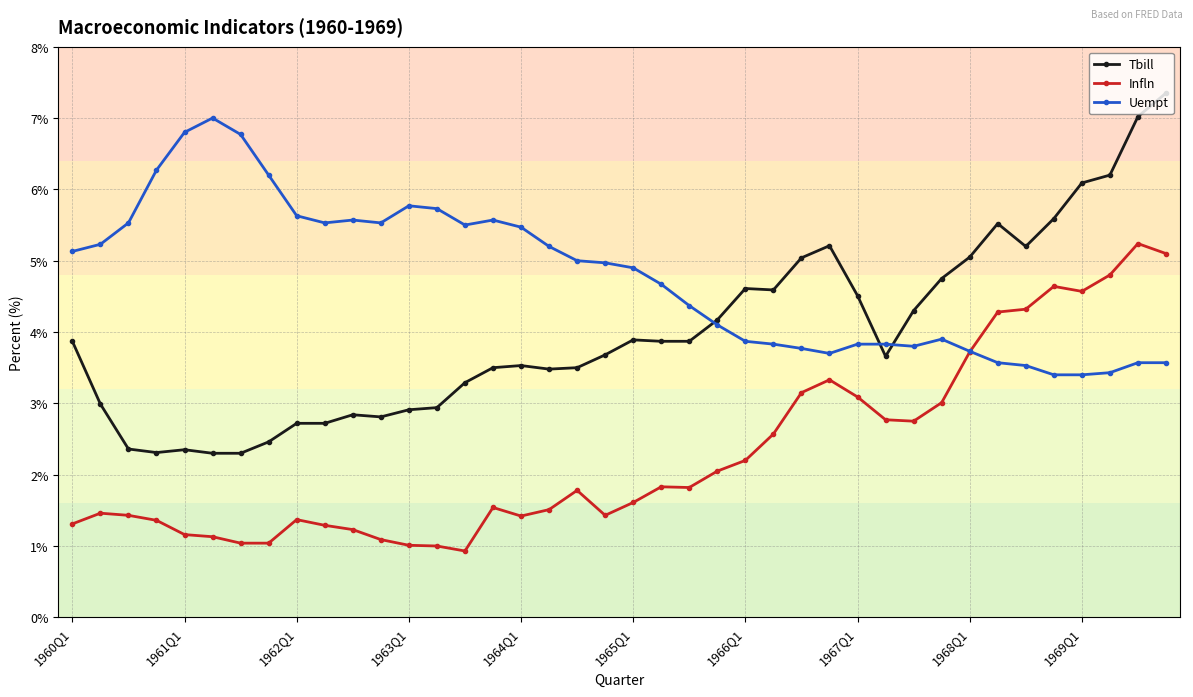

What are all the series names shown in the legend?

Tbill, Infln, Uempt